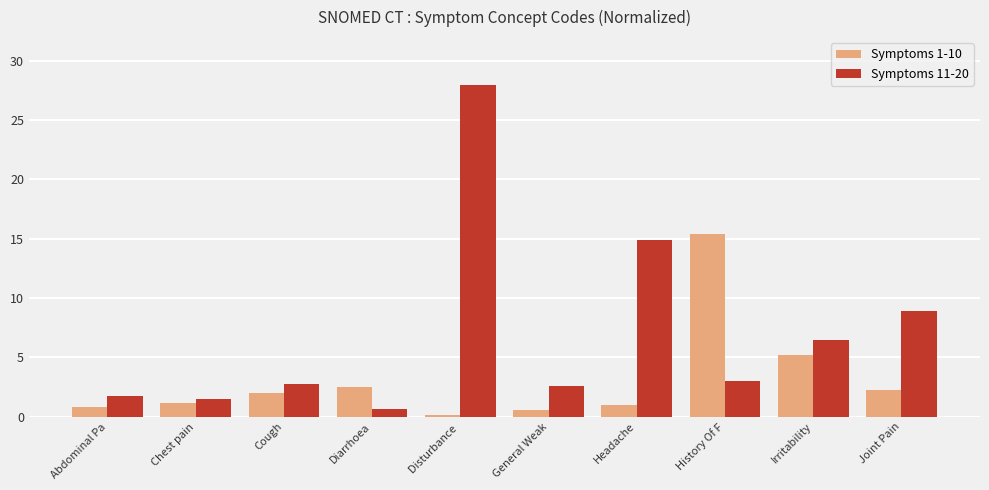

At which category is the sum across all series the highest?

Disturbance 